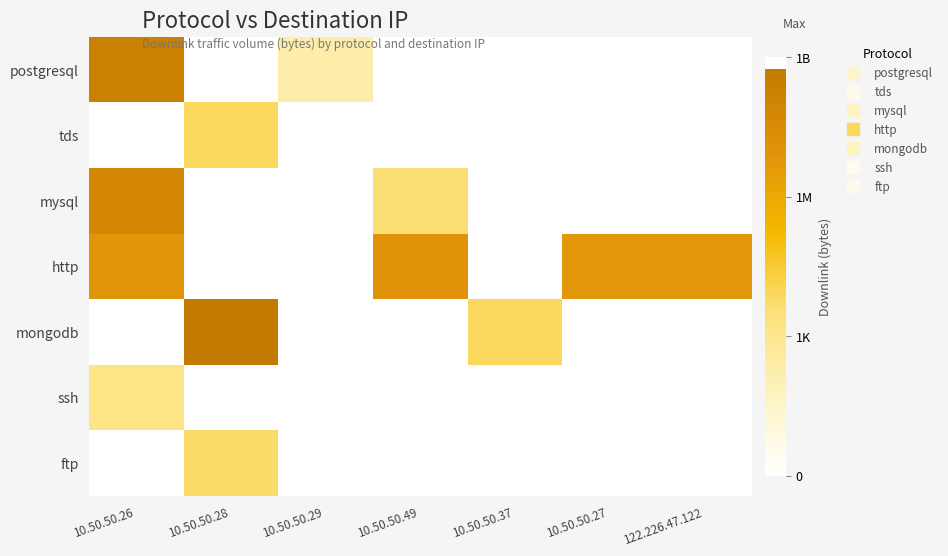

At which category is the sum across all series the highest?

10.50.50.26